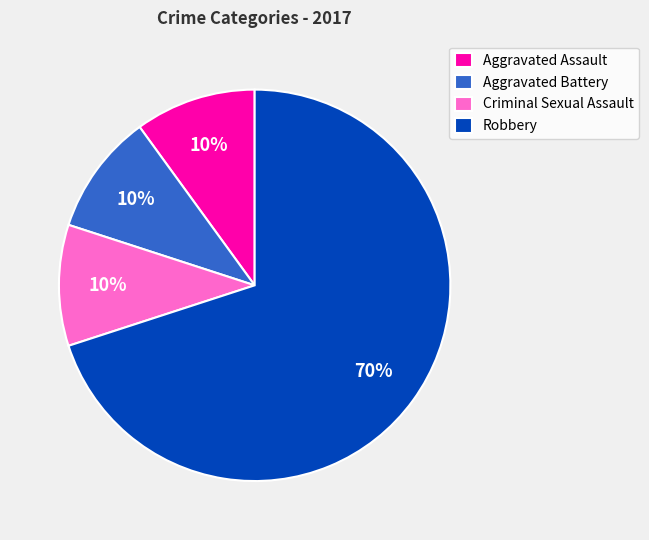

Does Criminal Sexual Assault account for over 50% of the chart?

No